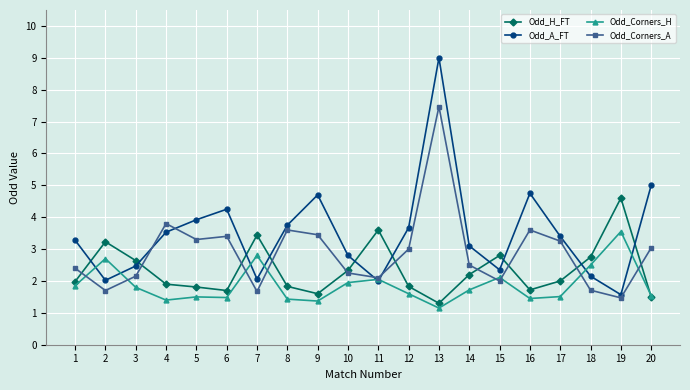

How many times do Odd_Corners_H and Odd_H_FT cross each other?

1